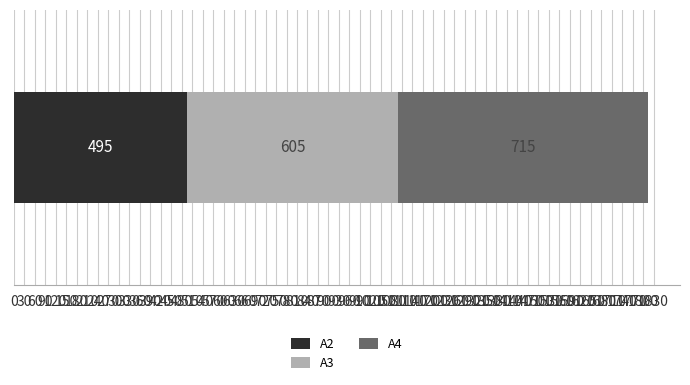

What is the maximum value for A2?

495